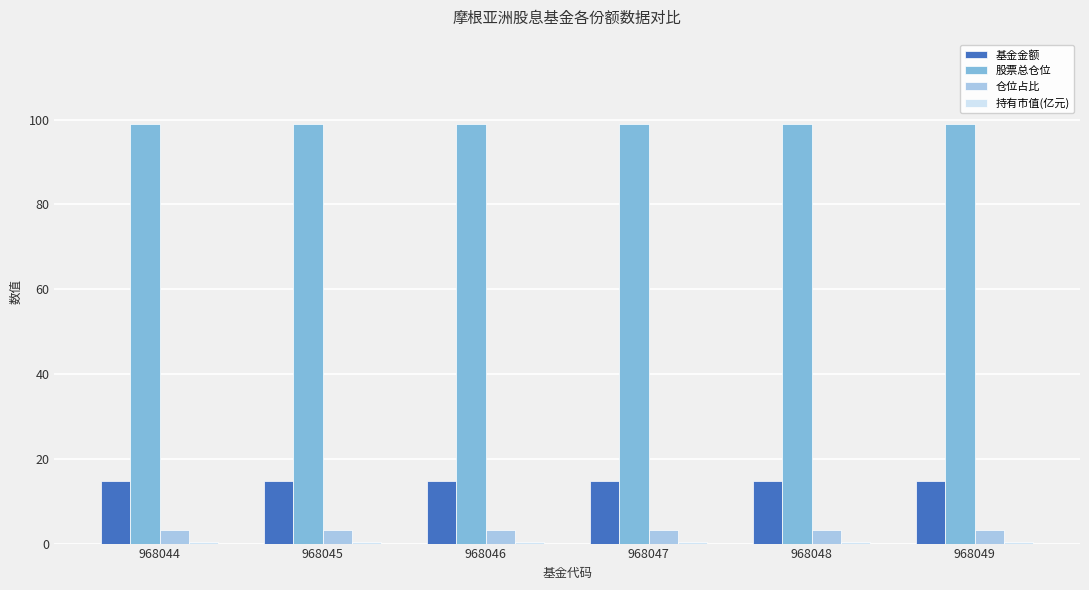

What is the maximum value for 仓位占比?

3.1